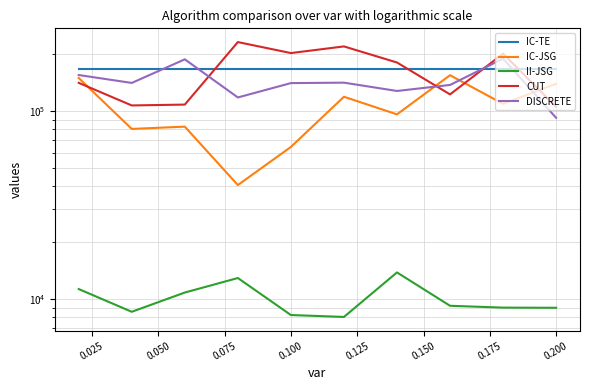

Which series ends up on top after the final intersection of DISCRETE and IC-TE?

IC-TE